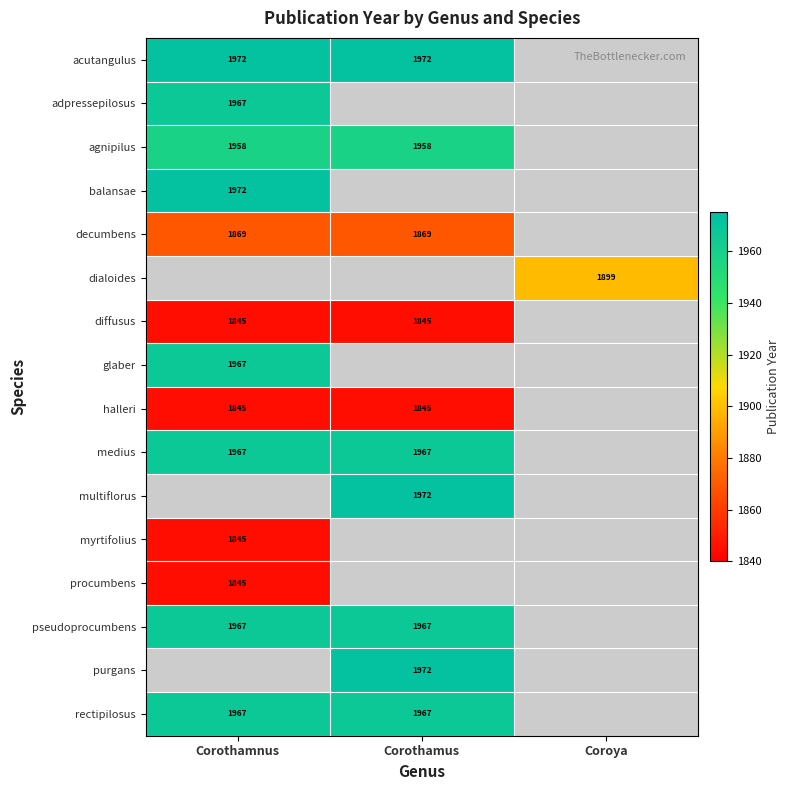

The value of medius at Corothamnus is 1967. True or false?

True